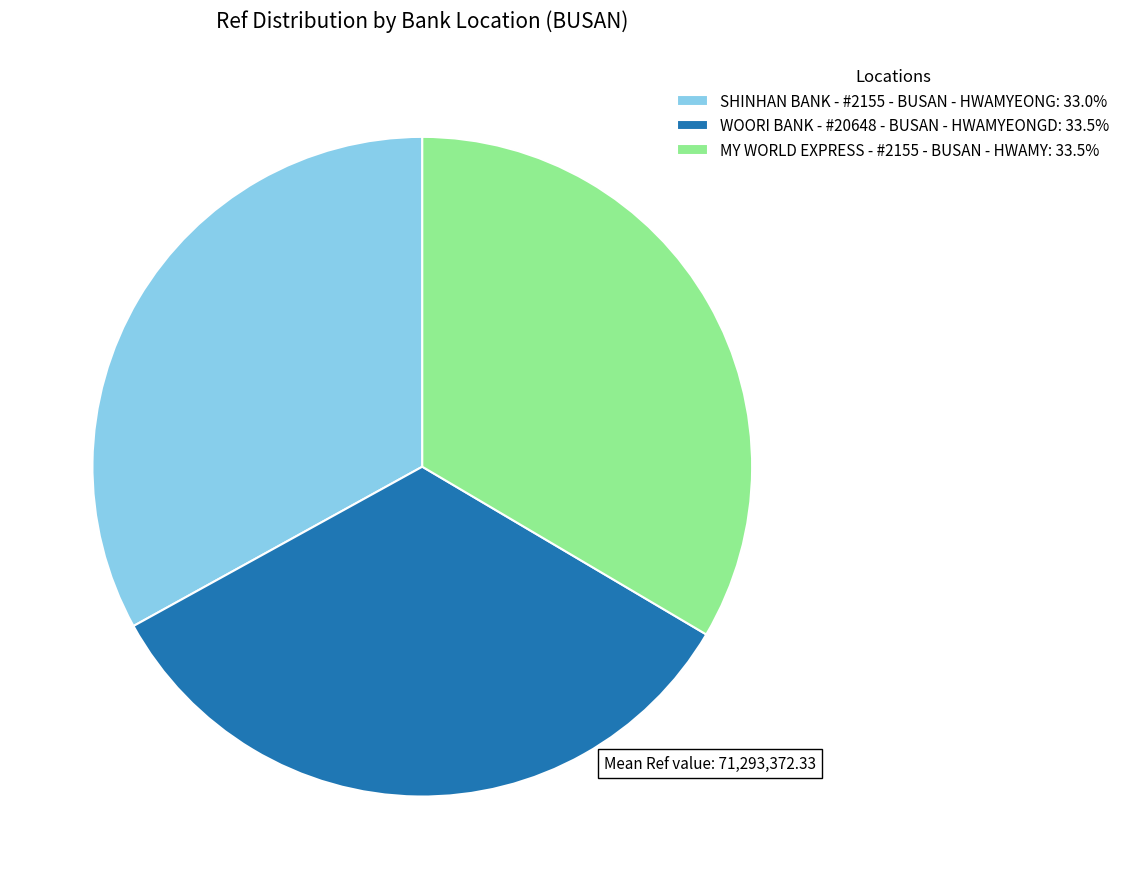

Approximately how many times larger is the value at MY WORLD EXPRESS - #2155 - BUSAN - HWAMY compared to WOORI BANK - #20648 - BUSAN - HWAMYEONGD?

1.0